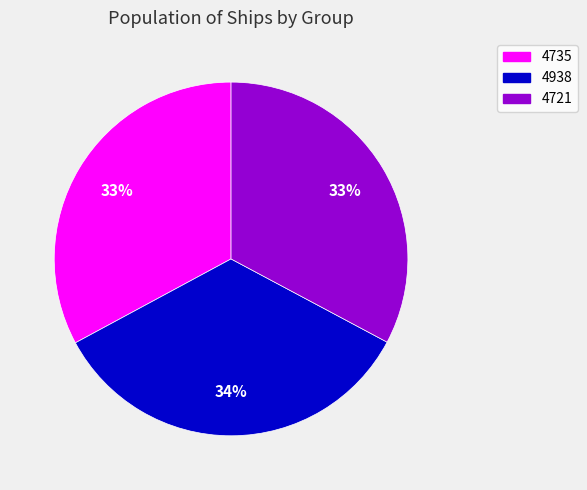

True or false: 4721 accounts for 21% of the total.

False